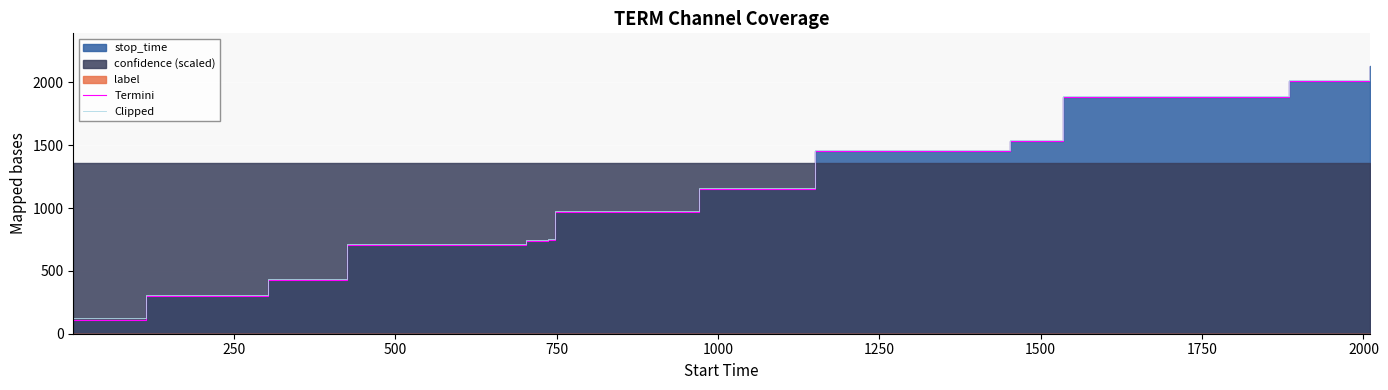

What is the minimum value for Clipped?

122